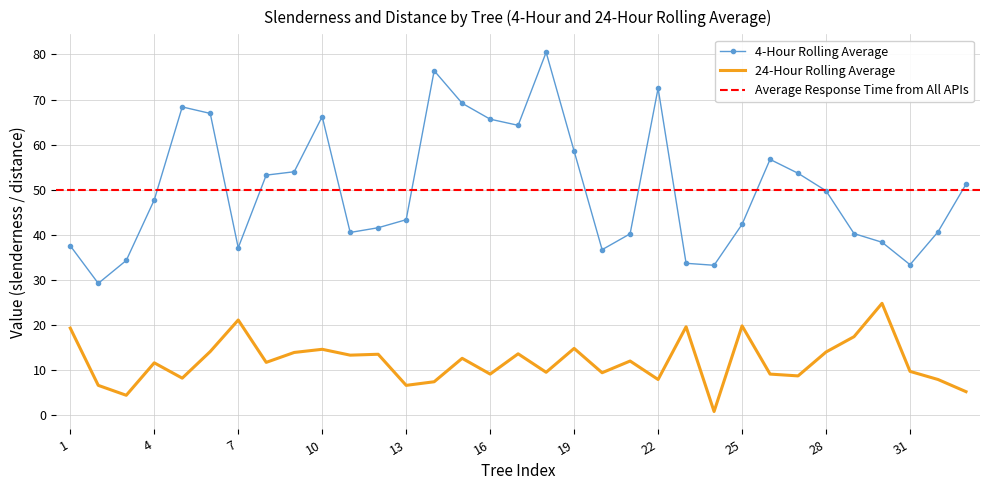

What is the value of the 24-Hour Rolling Average point at the 4th from the left?

11.6